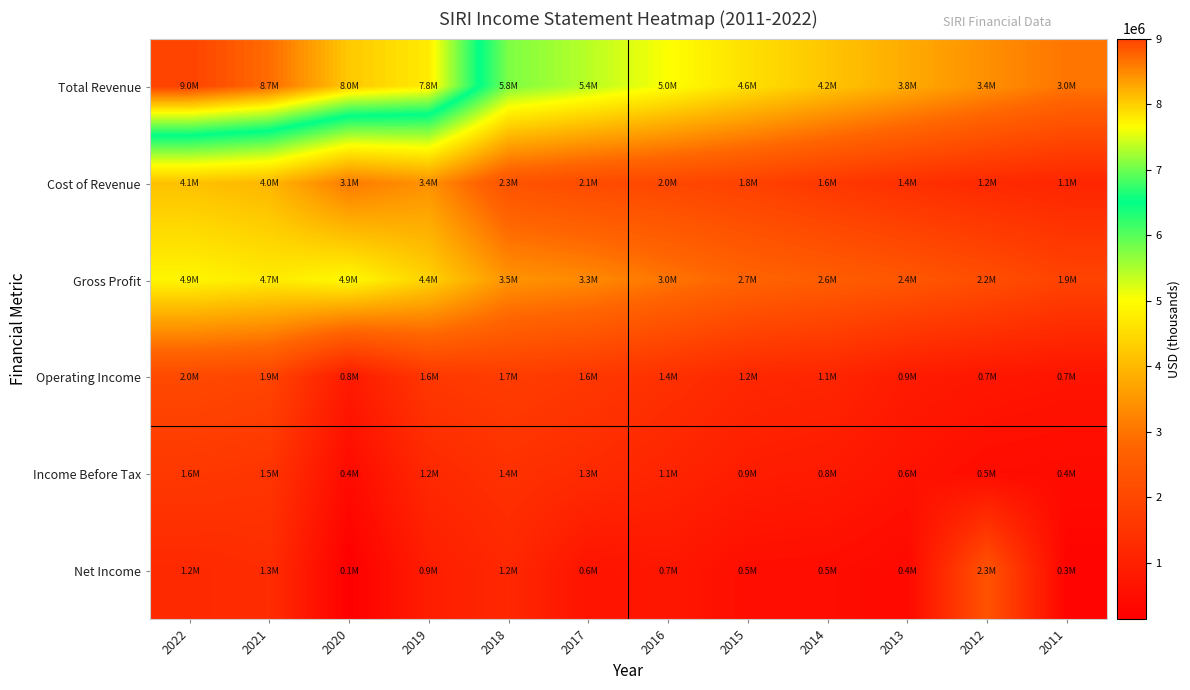

List the series in order of their peak value, lowest first.

Income Before Tax, Operating Income, Net Income, Cost of Revenue, Gross Profit, Total Revenue